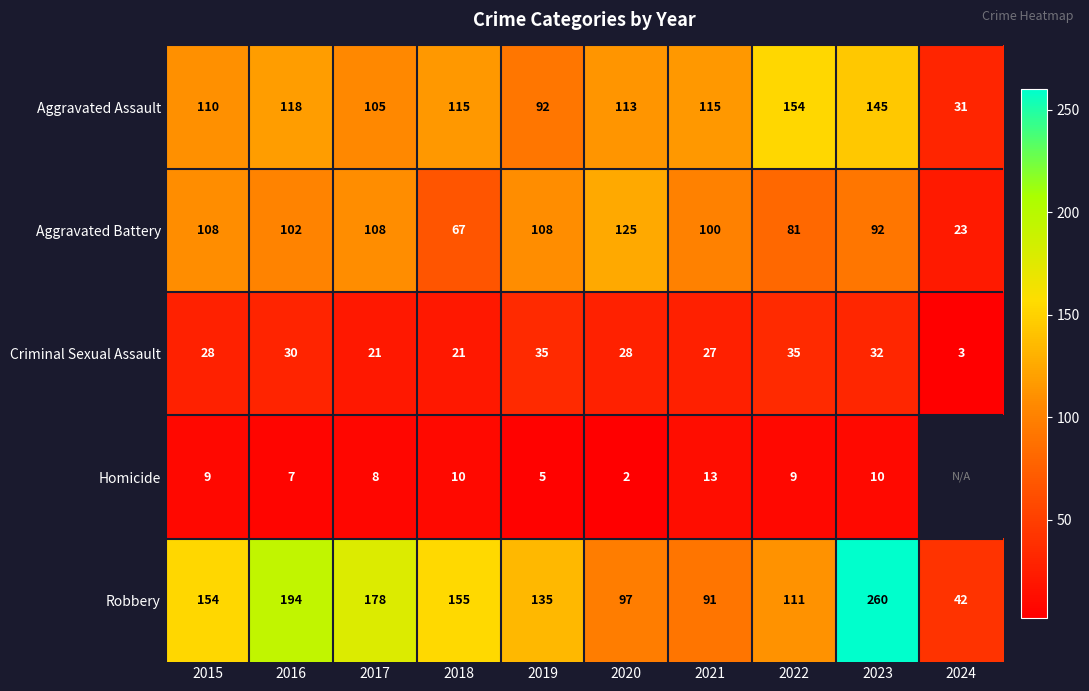

The Aggravated Assault series shows 56.4 at 2015. True or false?

False